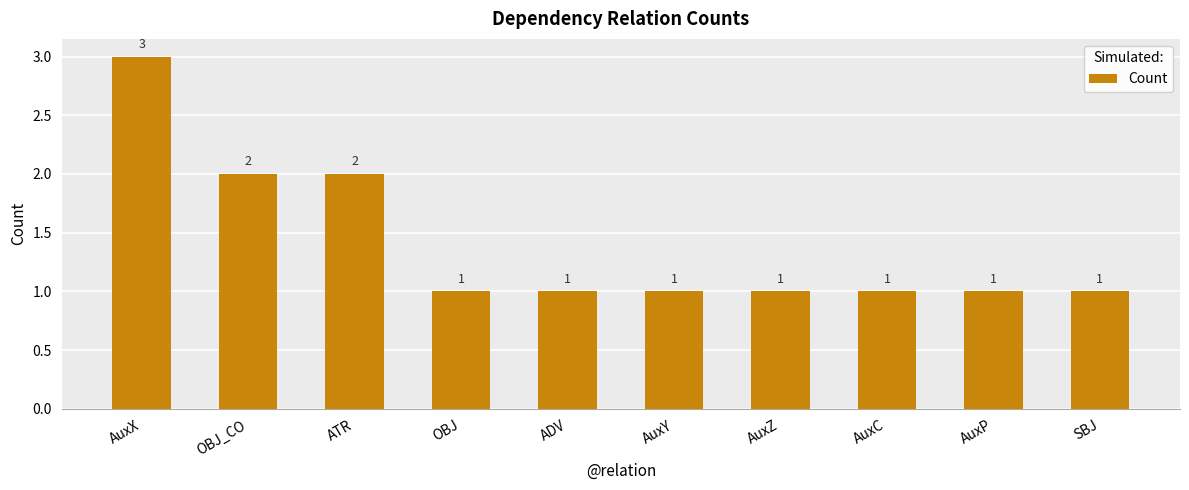

What is the value of the 3rd bar from the left?

2